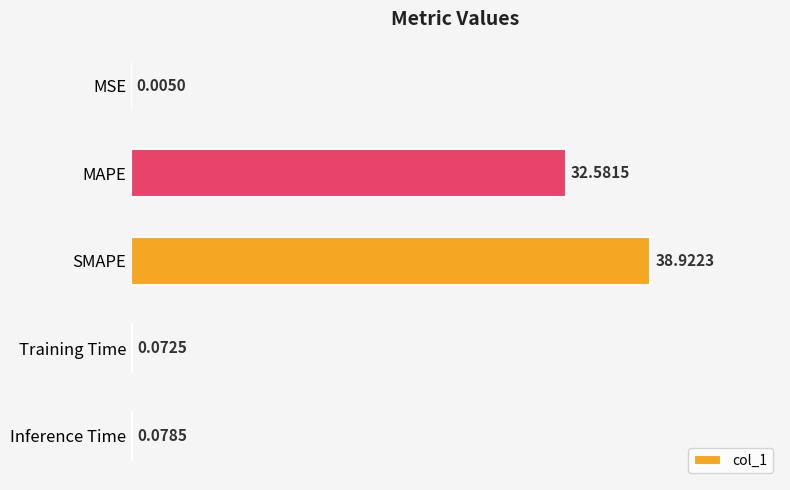

Which label corresponds to the largest value in the chart?

SMAPE